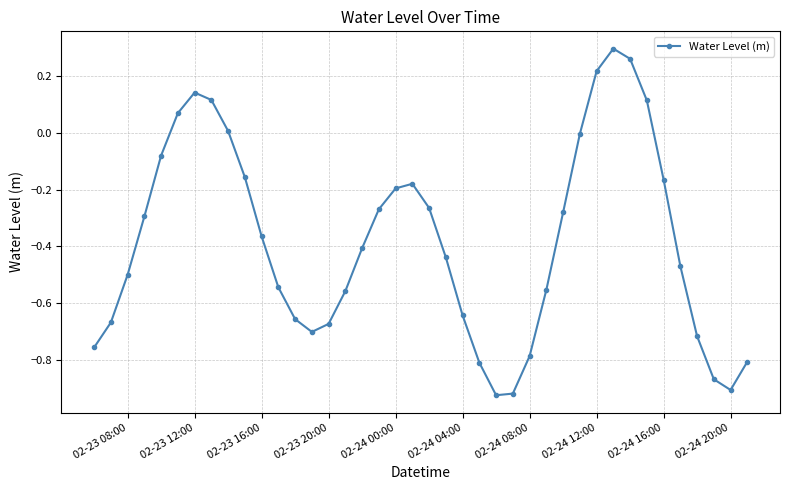

What is the difference between the maximum and second lowest values?

1.2